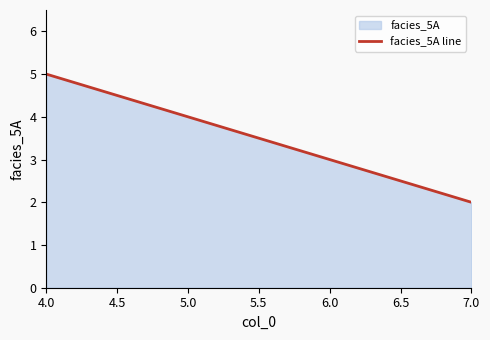

What is the change in value from 4.0 to 5.0?

-1